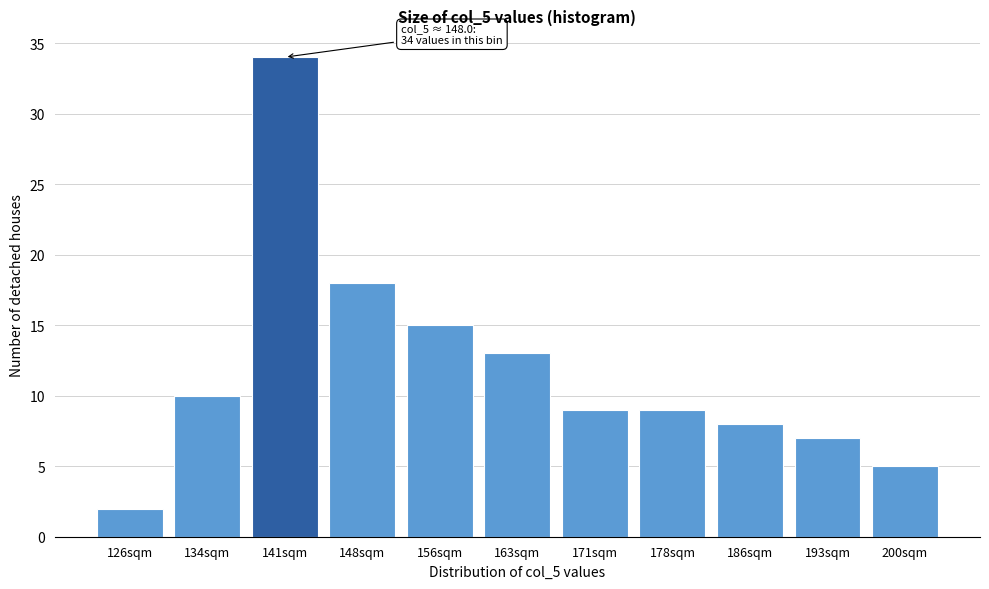

Reading left to right, list all the values displayed in this chart.

2	10	34	18	15	13	9	9	8	7	5